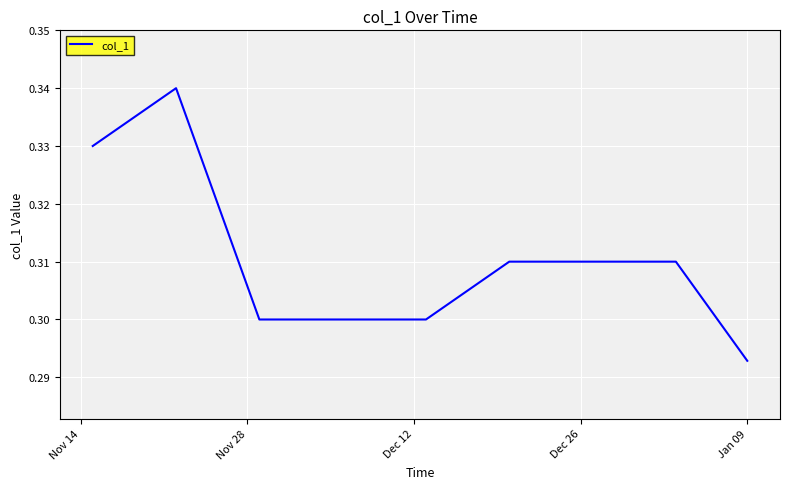

True or false: the data has more than 1 interior local peaks.

False